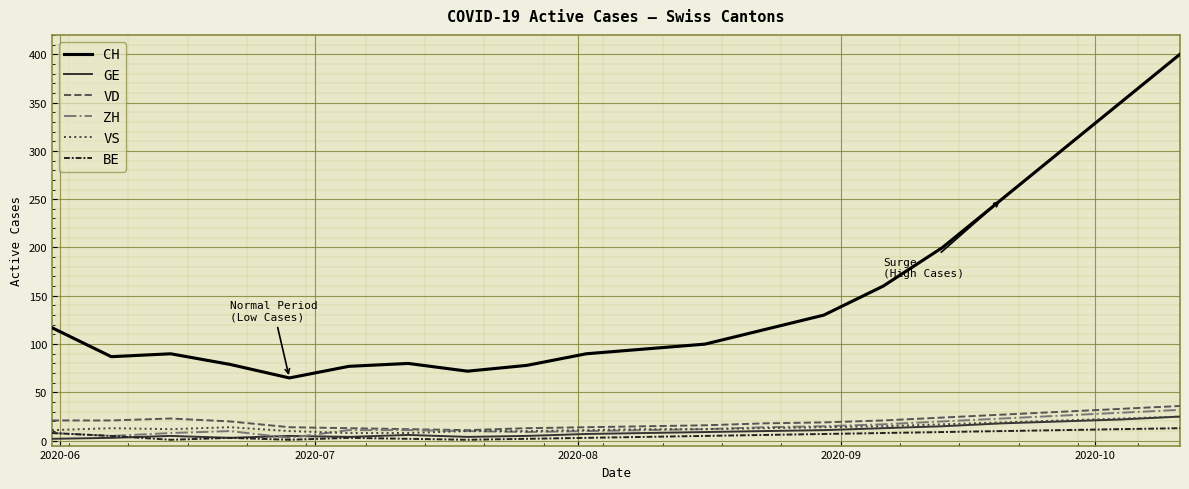

What is the greatest value displayed?

400